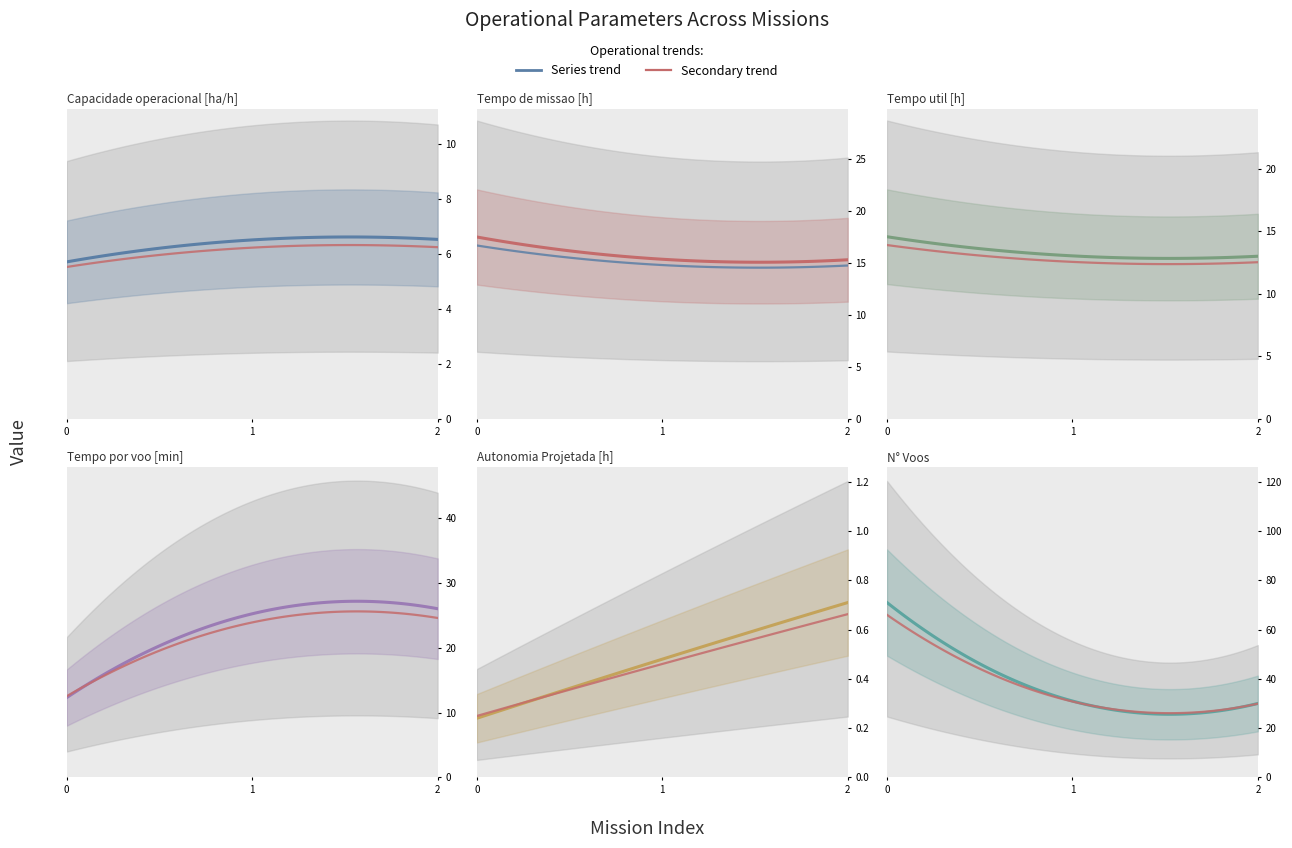

The value of Tempo util [h] at 2 is 17.6. True or false?

False